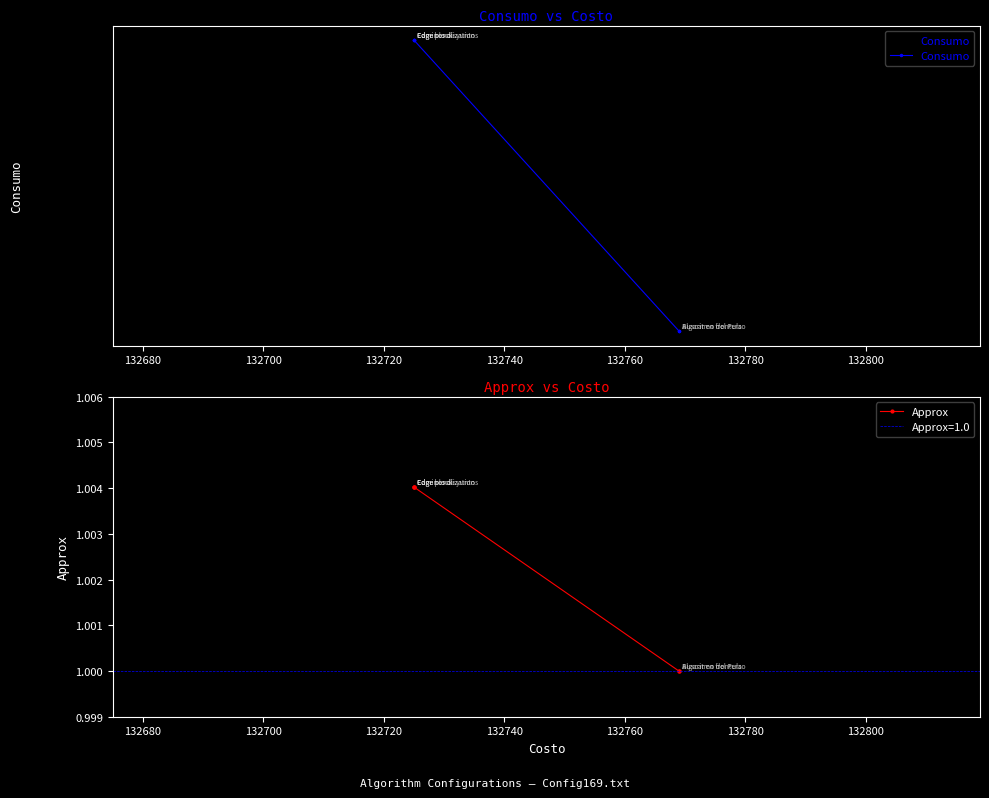

What are all the series names shown in the legend?

Consumo, Approx